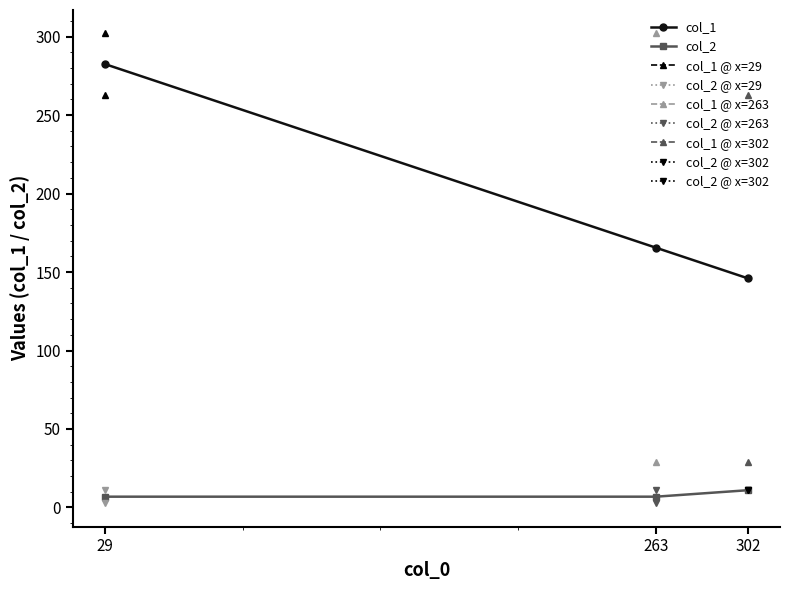

True or false: col_2 has a value of 10.5 at 263.

False